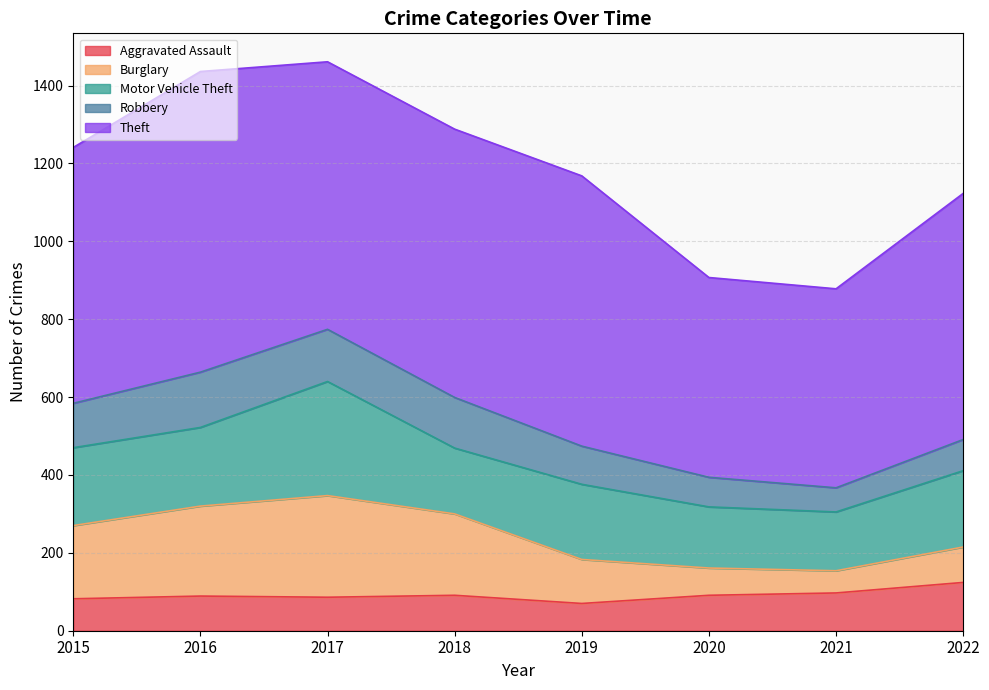

What is the greatest value displayed?

772